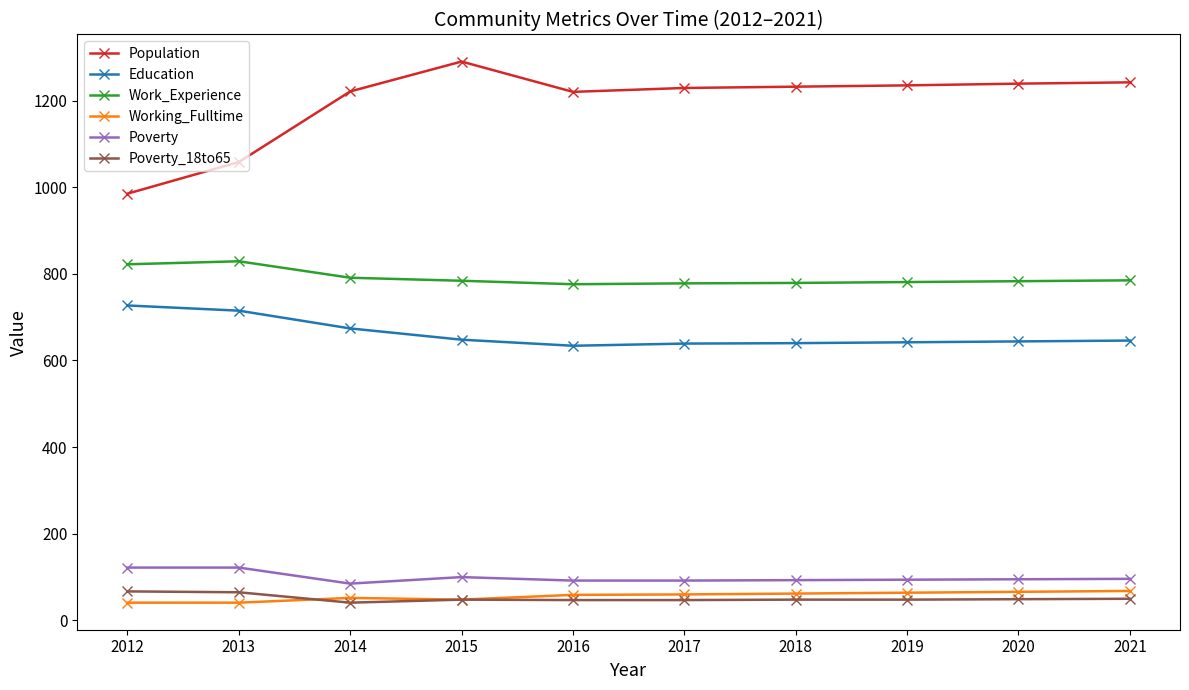

Which series has the widest spread of values?

Population